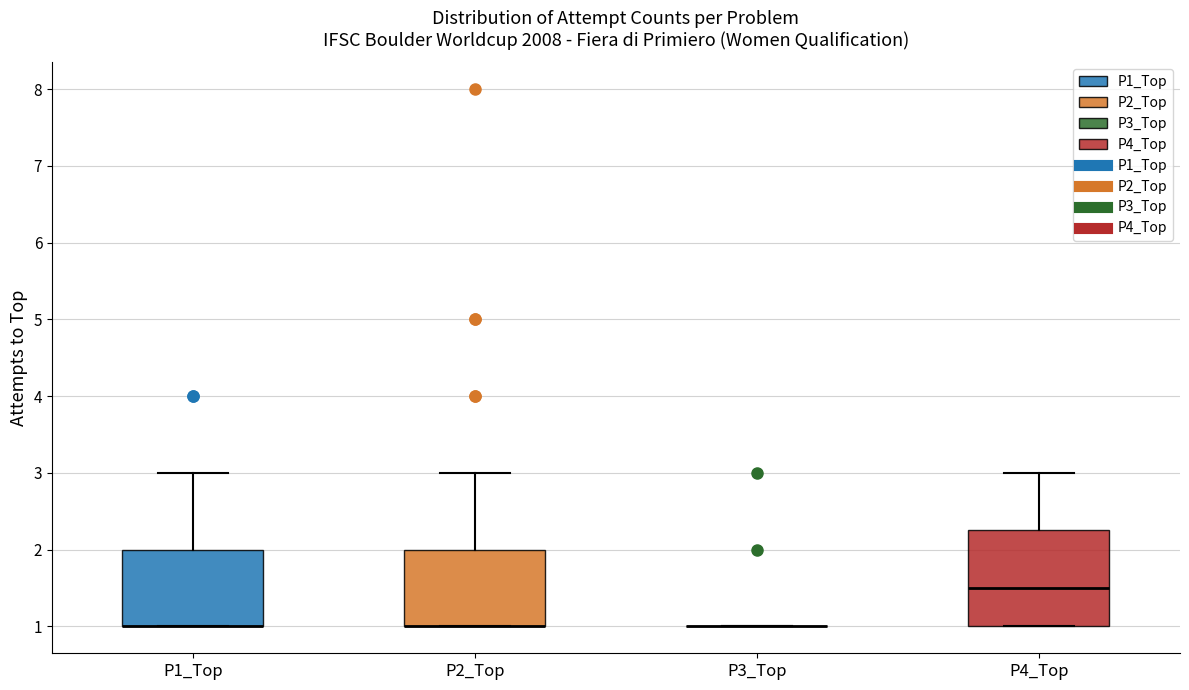

Reading left to right, read every box against the y-axis: the position of its median line, the range the box covers, and the ends of its whiskers. The values are not printed on the chart, so give them approximately, as read against the axis.

P1_Top: median 1.0 (drawn on the box's lower edge), box 1.0 to 2.0, whiskers 1.0 to 3.0
P2_Top: median 1.0 (drawn on the box's lower edge), box 1.0 to 2.0, whiskers 1.0 to 3.0
P3_Top: box collapsed to a line at 1.0, whiskers 1.0 to 1.0
P4_Top: median 1.5, box 1.0 to 2.3, whiskers 1.0 to 3.0